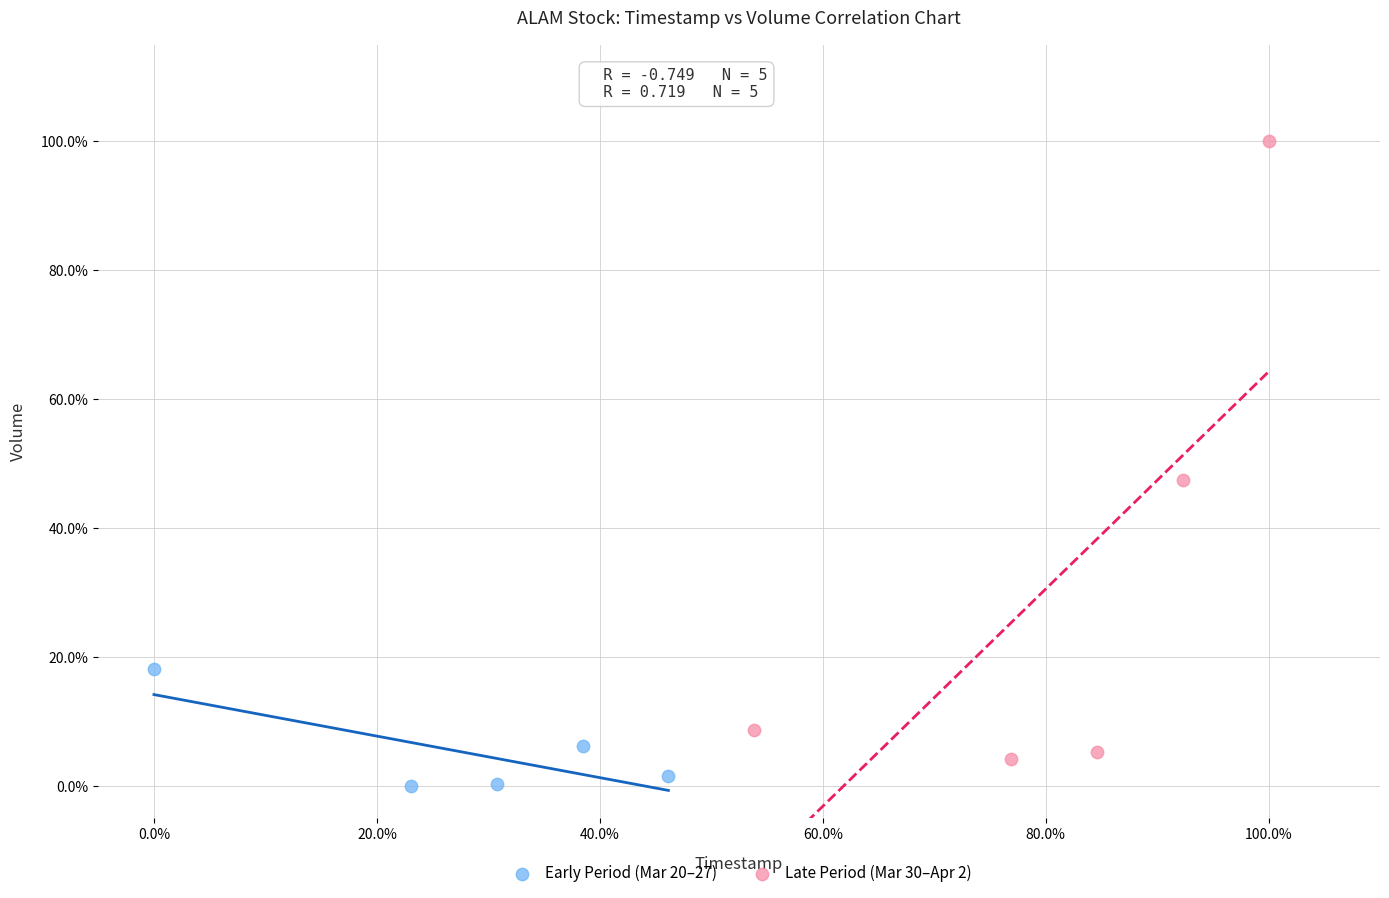

What are all the series names shown in the legend?

Early Period (Mar 20–27), Late Period (Mar 30–Apr 2)